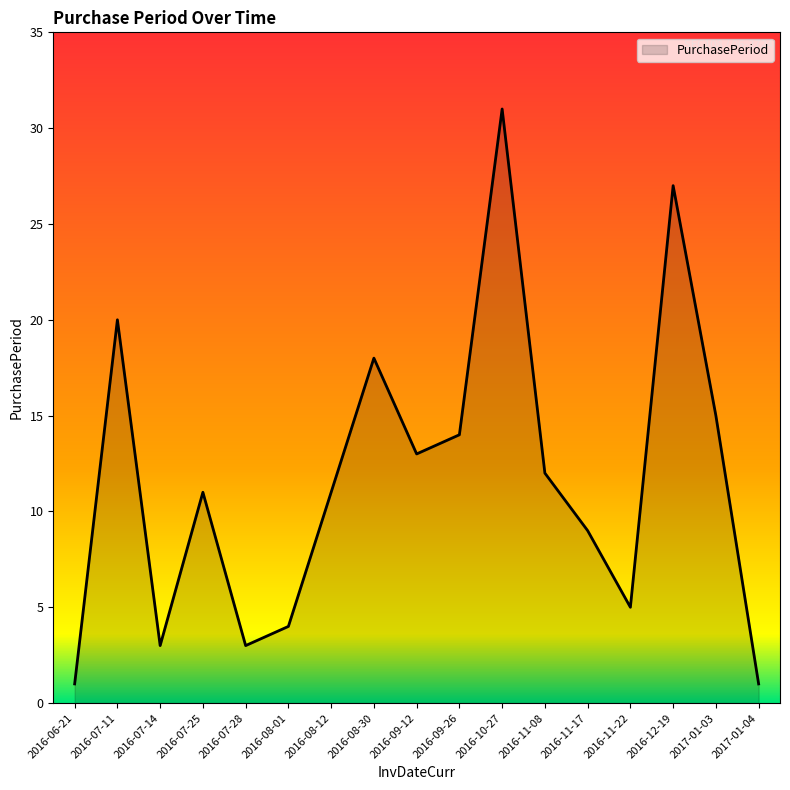

What position from the right is 2016-08-30?

10